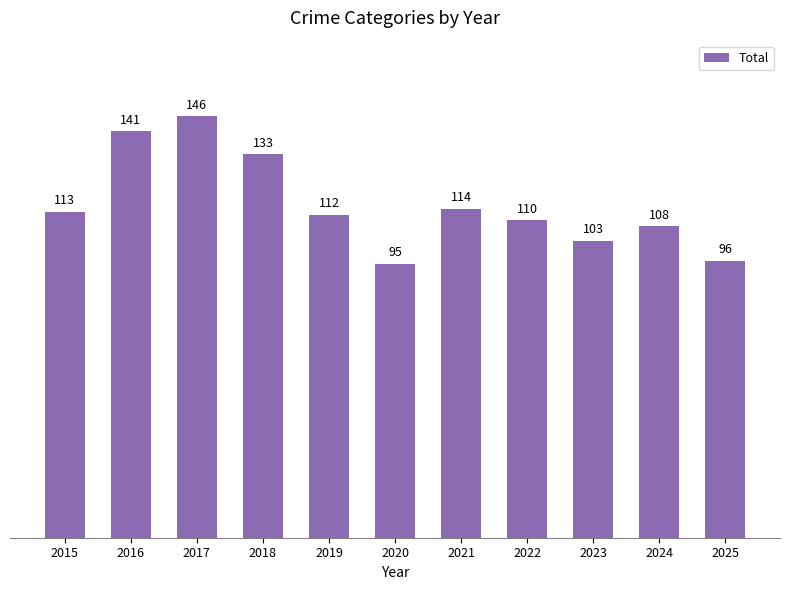

What is the change in value from 2019 to 2021?

+2